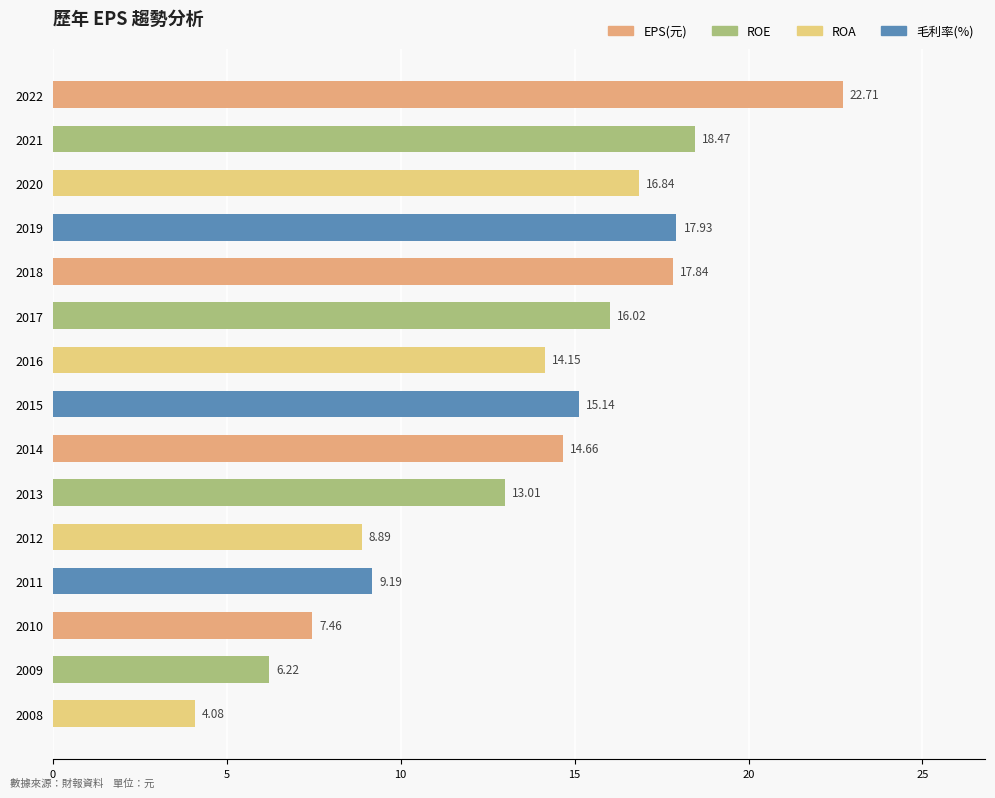

What is the change in value from 2020 to 2015?

-1.7